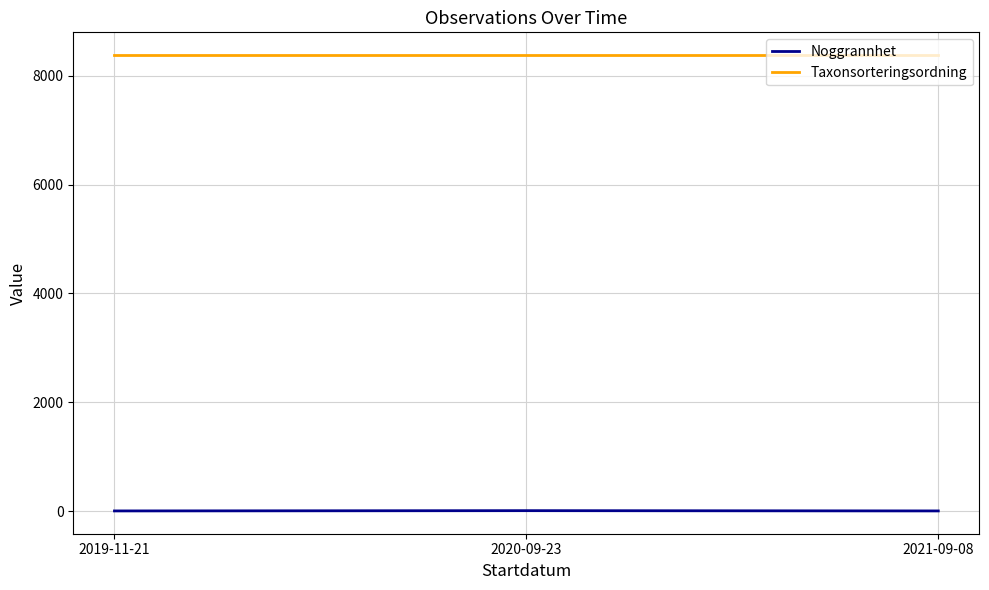

List the series in order of their overall mean, highest first.

Taxonsorteringsordning, Noggrannhet